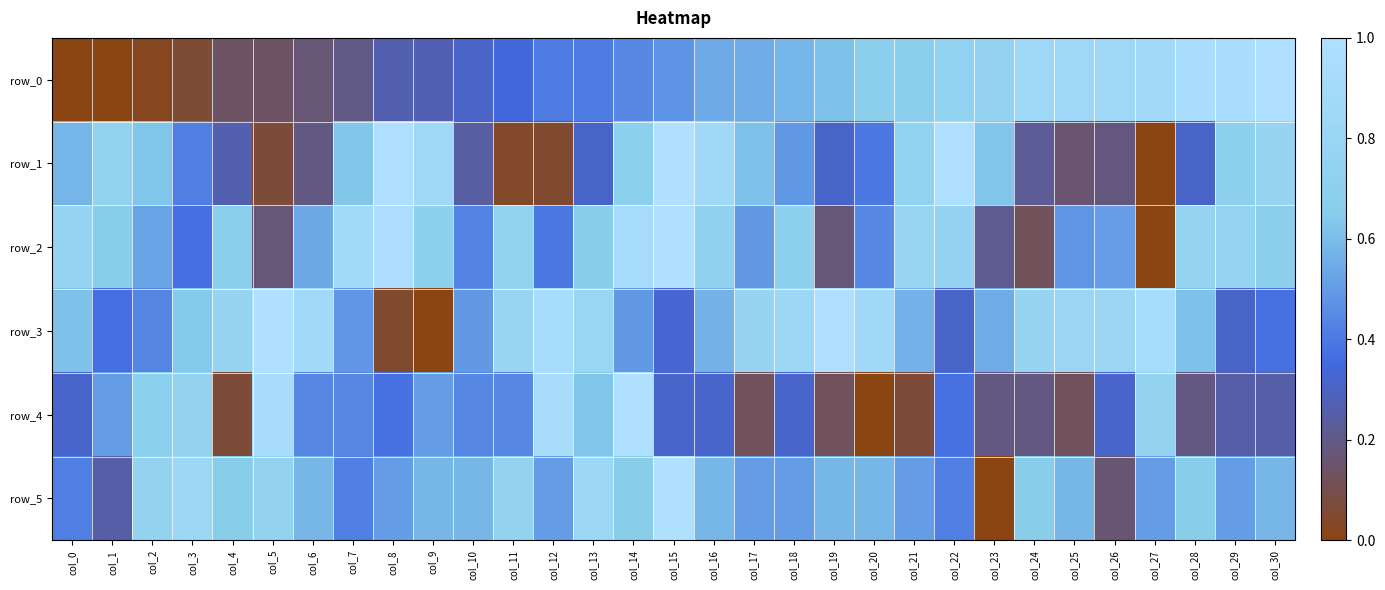

Reading right to left, list all the values displayed in this chart.

row_0: 1.0	1.0	1.0	0.9	0.9	0.9	0.9	0.8	0.7	0.7	0.7	0.6	0.6	0.5	0.5	0.5	0.4	0.4	0.4	0.3	0.3	0.3	0.3	0.2	0.2	0.1	0.1	0.1	0.0	0.0	0.0
row_1: 0.8	0.7	0.3	0.0	0.2	0.2	0.2	0.6	1.0	0.7	0.4	0.3	0.5	0.6	0.9	1.0	0.7	0.3	0.1	0.0	0.2	0.8	1.0	0.6	0.2	0.1	0.3	0.4	0.6	0.7	0.6
row_2: 0.7	0.8	0.8	0.0	0.5	0.5	0.1	0.2	0.8	0.8	0.4	0.2	0.7	0.5	0.7	1.0	0.9	0.7	0.4	0.7	0.4	0.7	1.0	0.9	0.5	0.2	0.7	0.4	0.5	0.7	0.8
row_3: 0.4	0.3	0.6	0.9	0.8	0.8	0.8	0.5	0.3	0.6	0.9	1.0	0.8	0.8	0.6	0.3	0.5	0.8	0.9	0.8	0.5	0.0	0.1	0.5	0.9	1.0	0.8	0.6	0.4	0.4	0.6
row_4: 0.2	0.2	0.2	0.8	0.3	0.1	0.2	0.2	0.4	0.1	0.0	0.1	0.3	0.1	0.3	0.3	1.0	0.6	0.9	0.4	0.4	0.5	0.4	0.4	0.4	0.9	0.1	0.8	0.7	0.5	0.3
row_5: 0.6	0.5	0.7	0.5	0.2	0.6	0.7	0.0	0.4	0.5	0.6	0.6	0.5	0.5	0.6	1.0	0.7	0.8	0.5	0.8	0.6	0.6	0.5	0.4	0.6	0.8	0.7	0.8	0.8	0.2	0.4